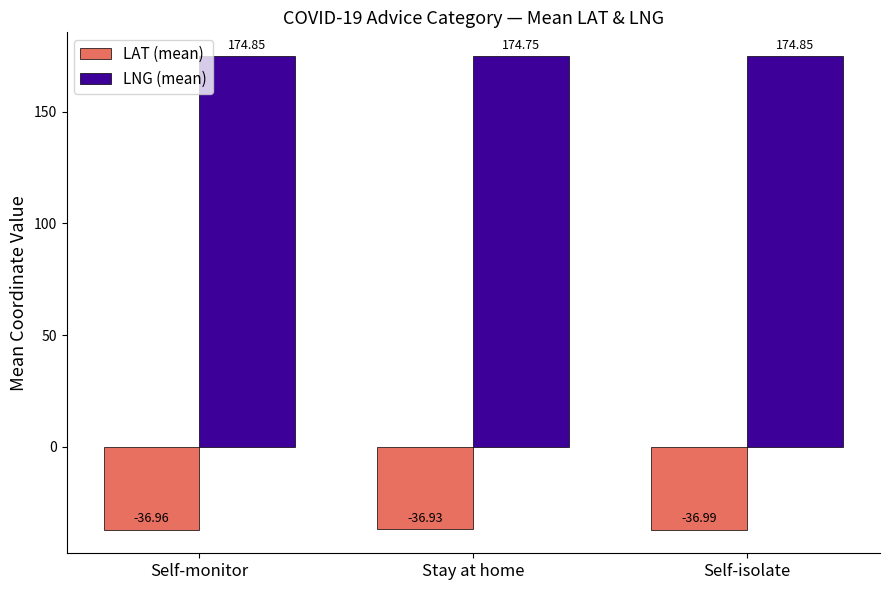

What is the sum of all LNG (mean) values?

524.5